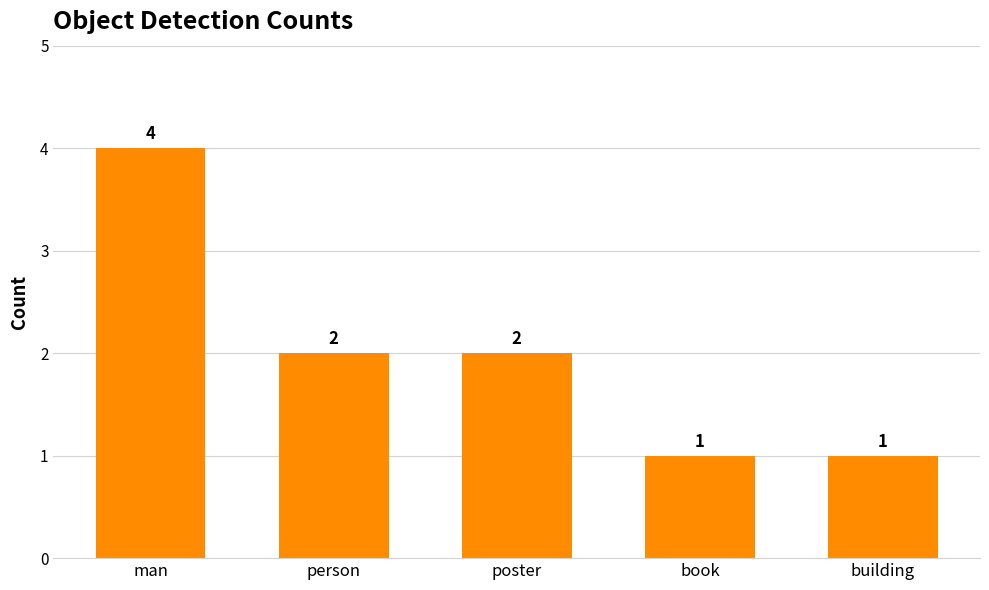

What is the change in value from man to book?

-3